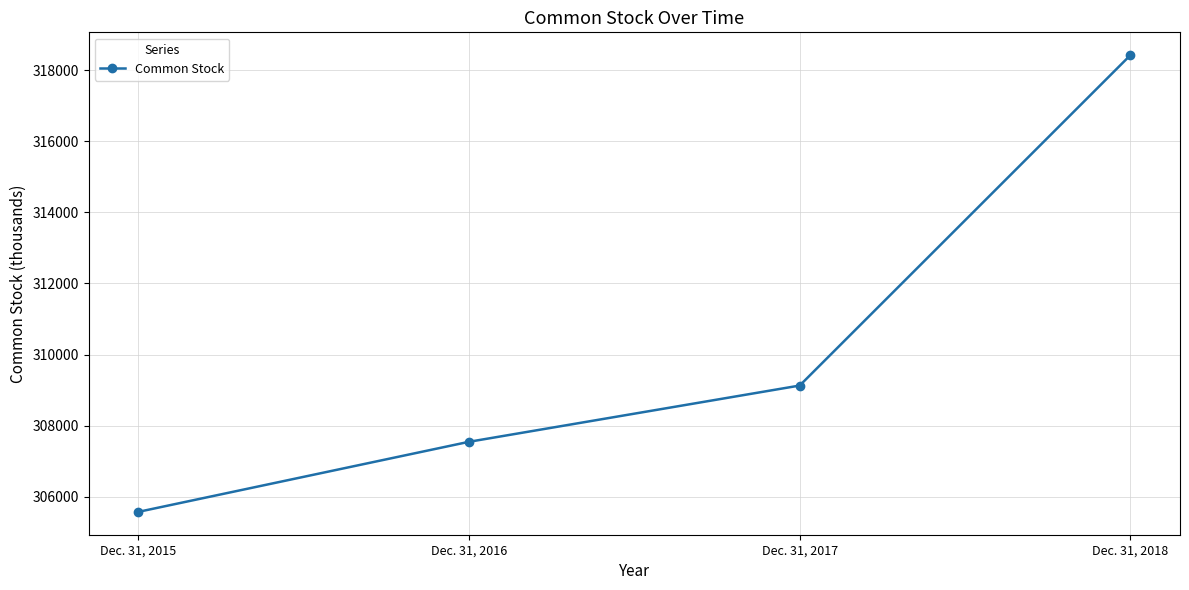

What is the value of the 4th point from the left?

318418